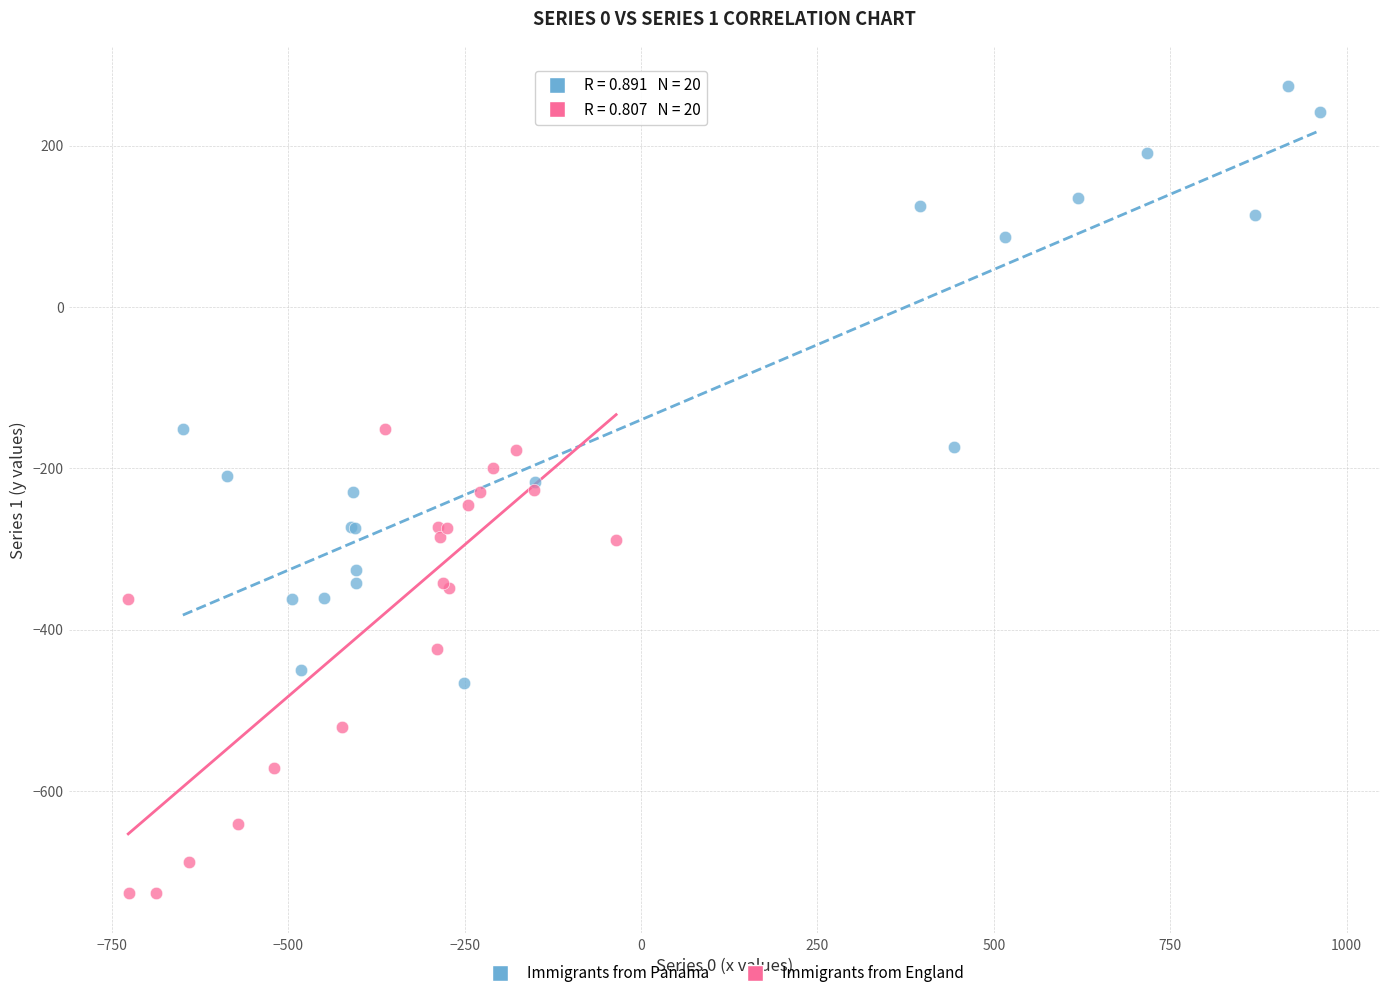

Which series has the widest spread of Y values?

Immigrants from Panama